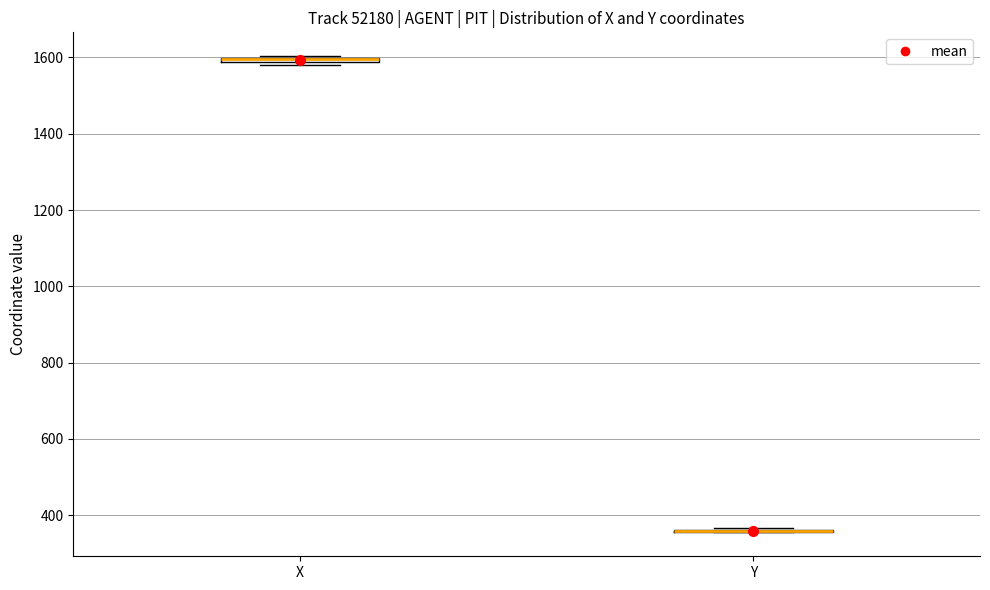

Where is the lower edge of the box for X on the y-axis? The values are not printed on the chart, so give them approximately, as read against the axis.

1580